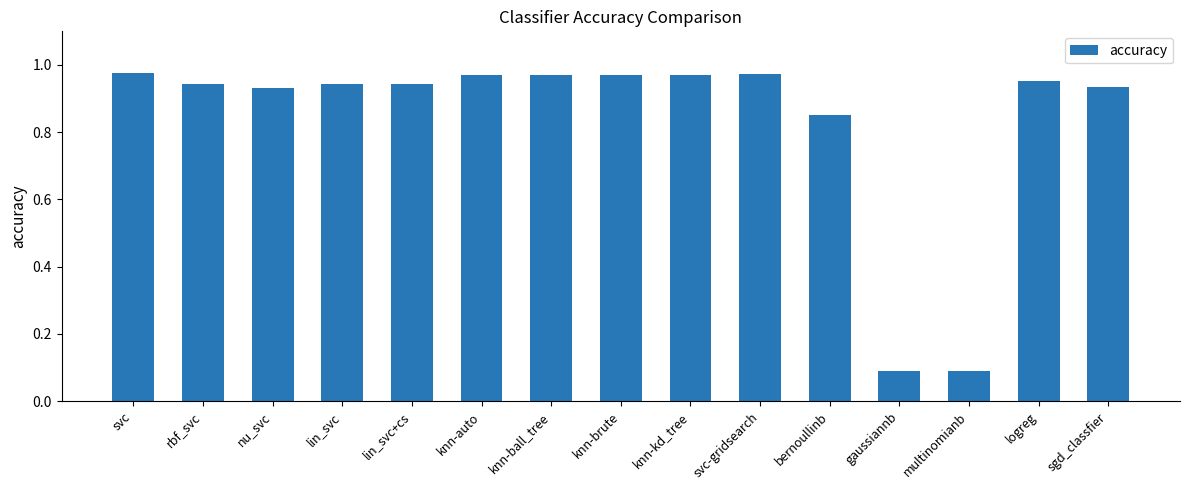

What is the label of the 13th bar from the right?

nu_svc